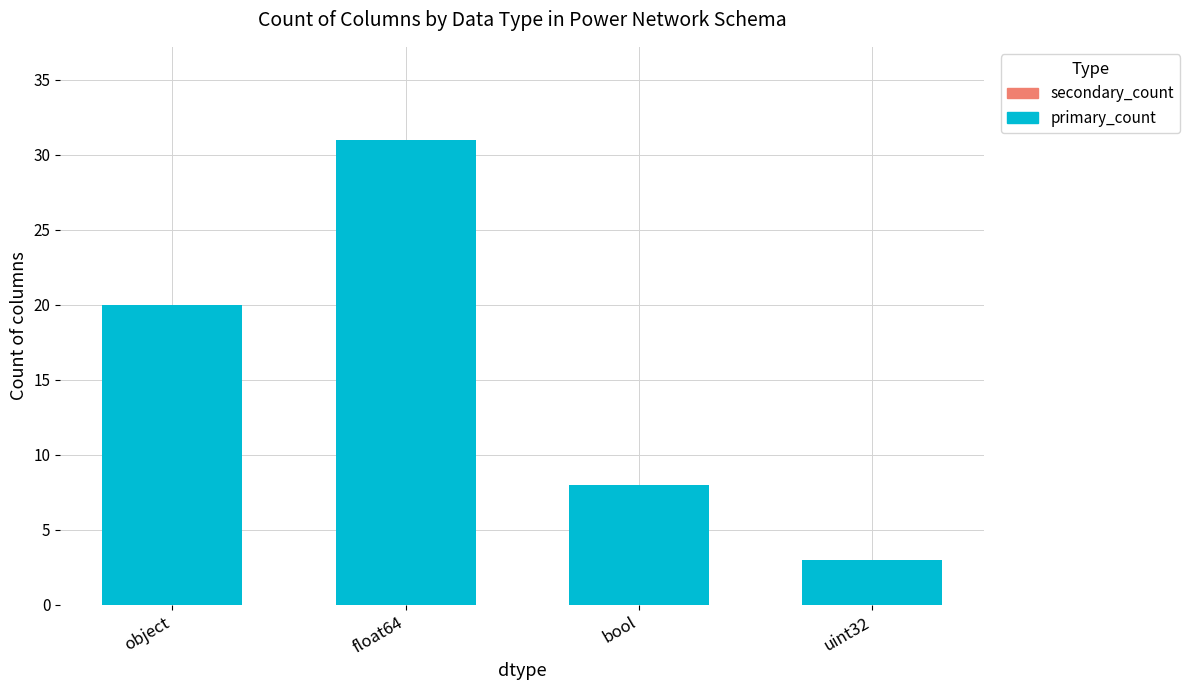

Between uint32 and bool, which is larger?

bool